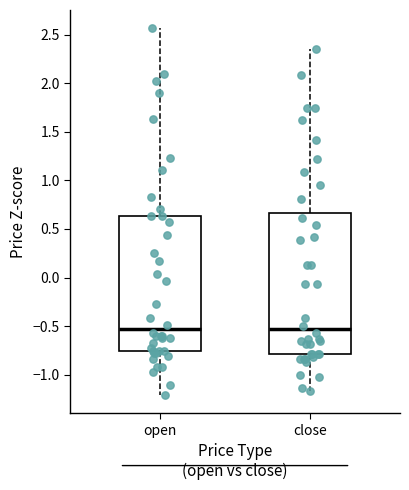

Reading left to right, read every box against the y-axis: the position of its median line, the range the box covers, and the ends of its whiskers. The values are not printed on the chart, so give them approximately, as read against the axis.

open: median -0.55, box -0.75 to 0.65, whiskers -1.20 to 2.55
close: median -0.55, box -0.80 to 0.65, whiskers -1.15 to 2.35